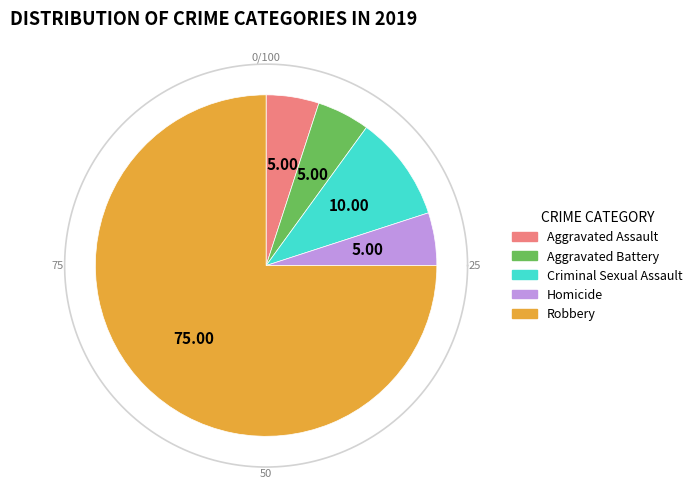

Combined, do Criminal Sexual Assault and Aggravated Assault account for over 50%?

No